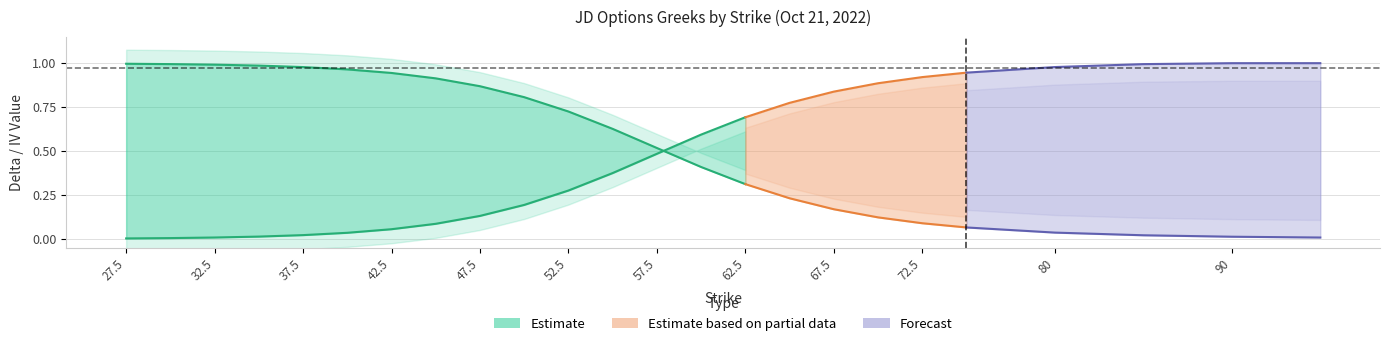

At which label does put_iv reach its peak?

27.5